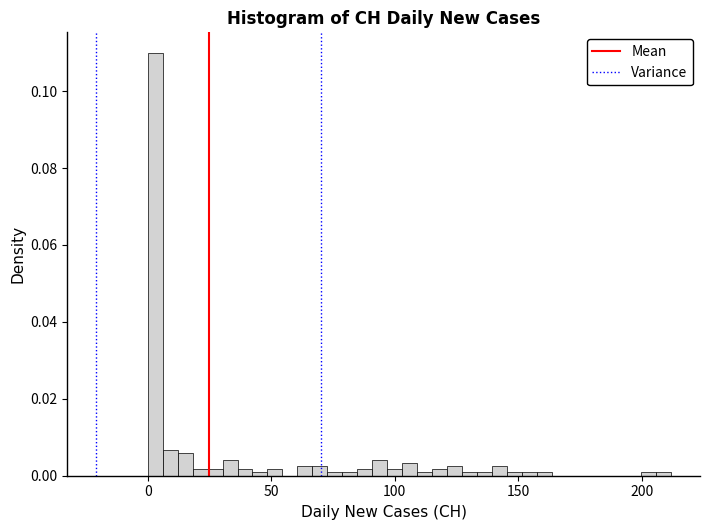

Read against the x-axis, roughly where is the centre of the tallest bar?

5